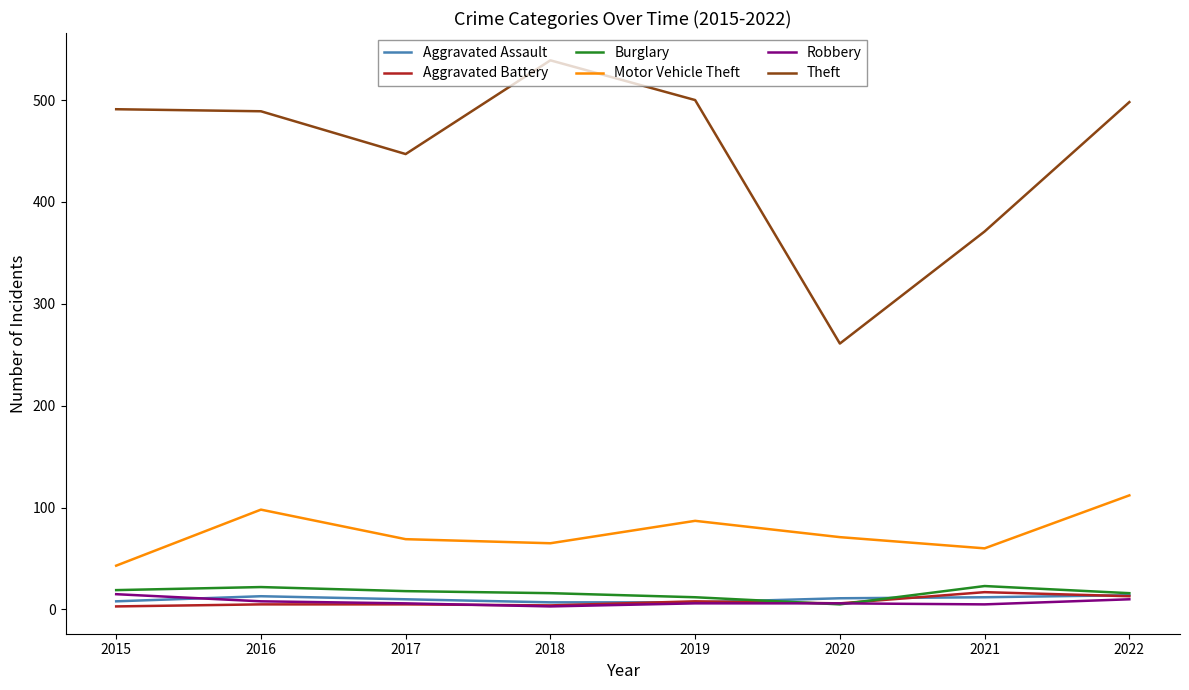

At which label is Theft closest to 400?

2021